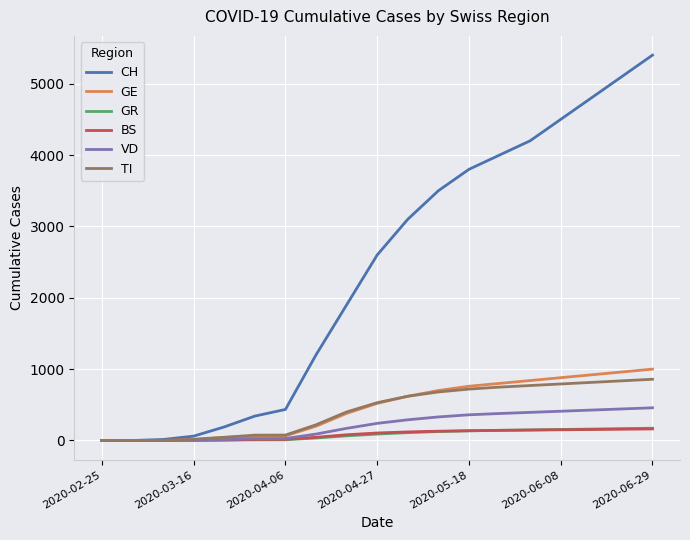

What is the average value of the BS series?

83